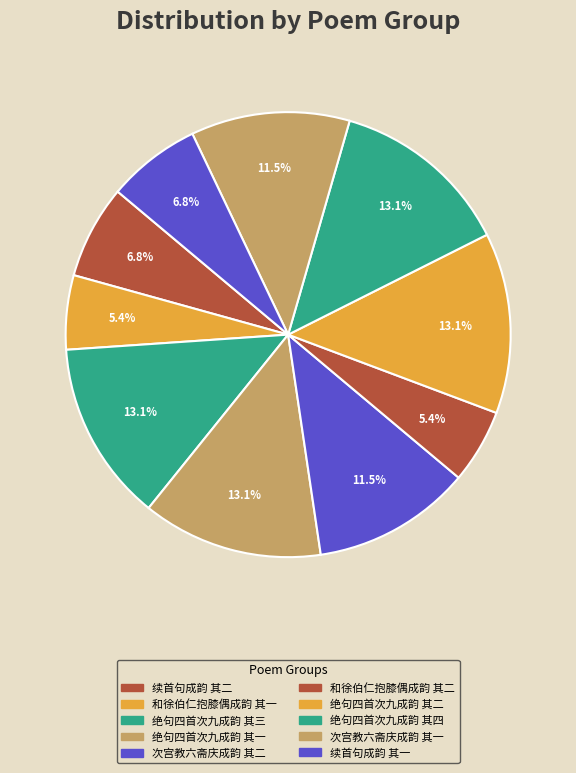

Count the number of slices in the pie.

10